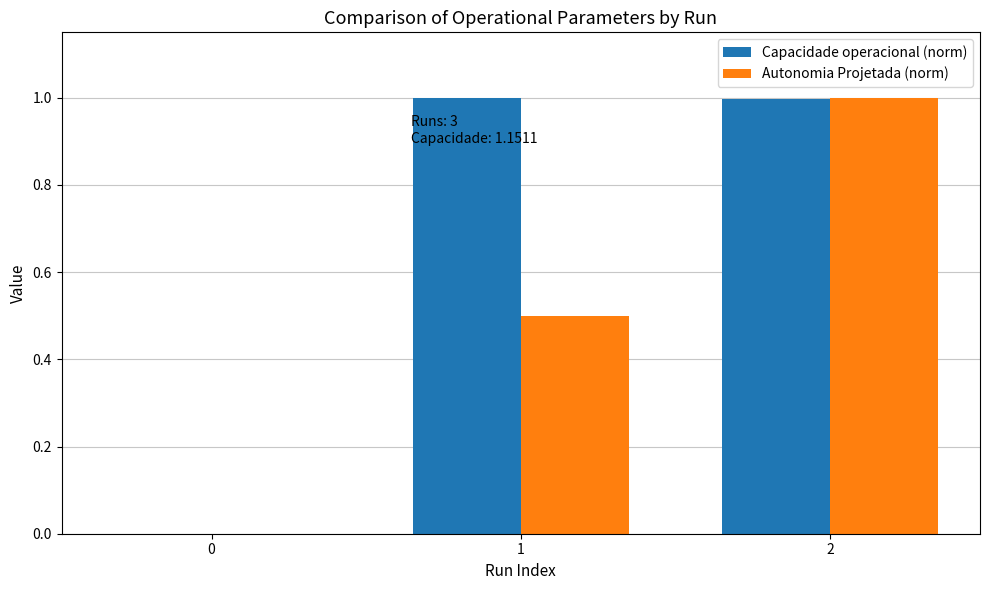

What is the highest value of the Capacidade operacional (norm) series?

1.0